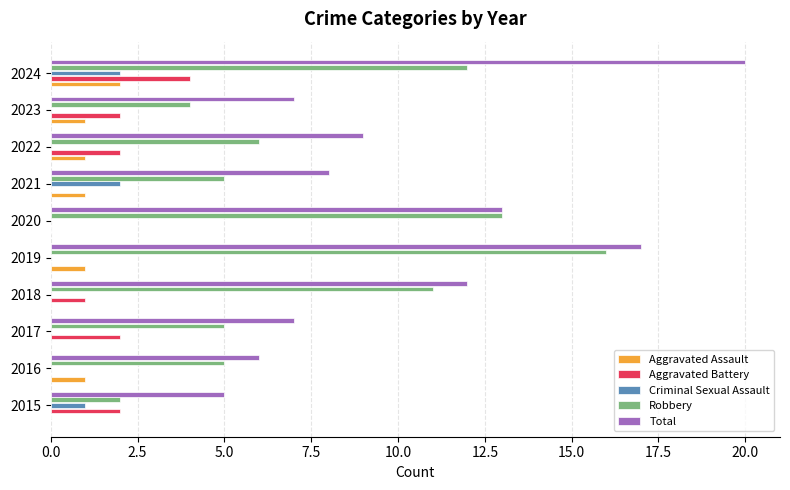

At which category is the sum across all series the highest?

2024